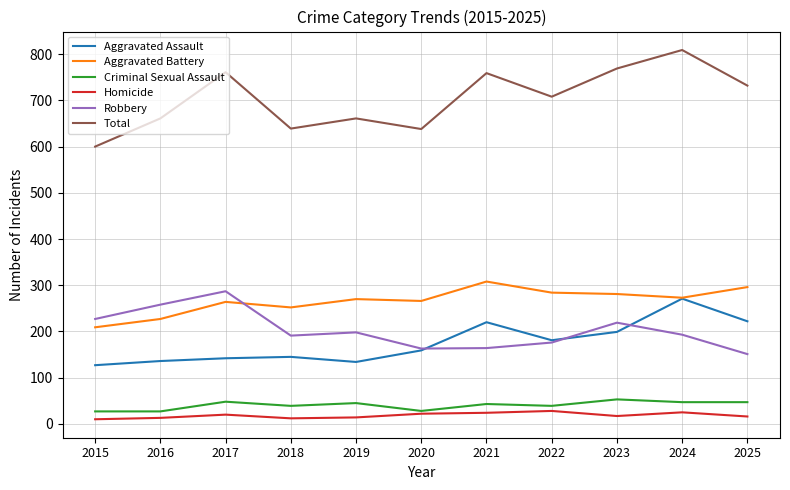

How many lines are shown in the chart?

6